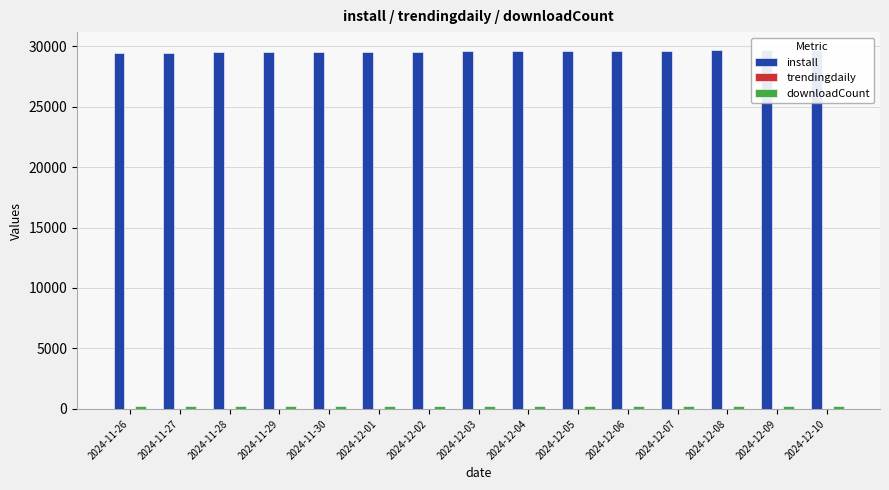

Which series has the largest total across all categories?

install